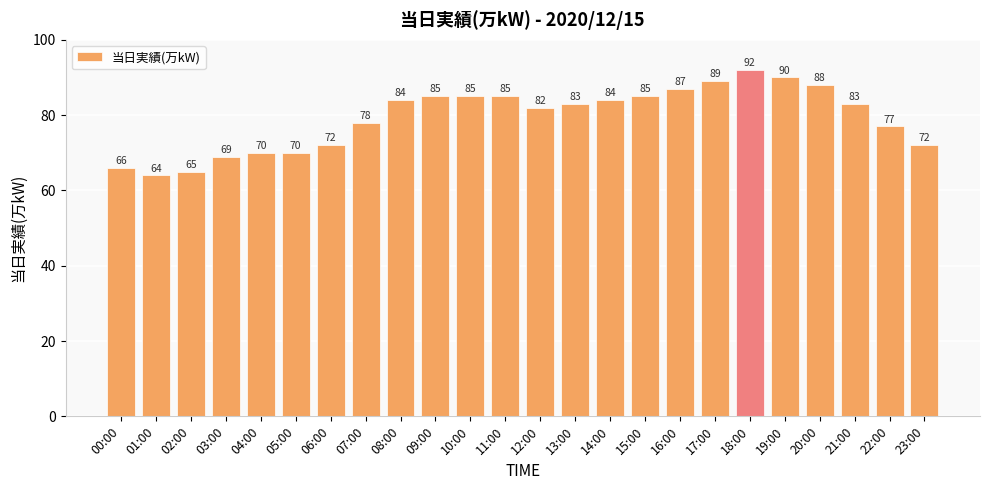

What is the sum of all values?

1905